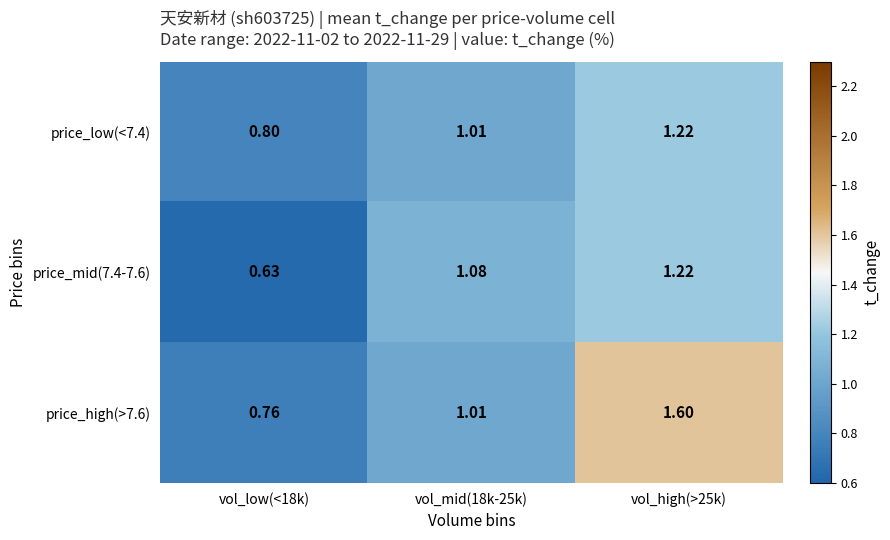

Is the value of price_mid(7.4-7.6) at vol_low(<18k) greater than the value of price_high(>7.6) at vol_high(>25k)?

No